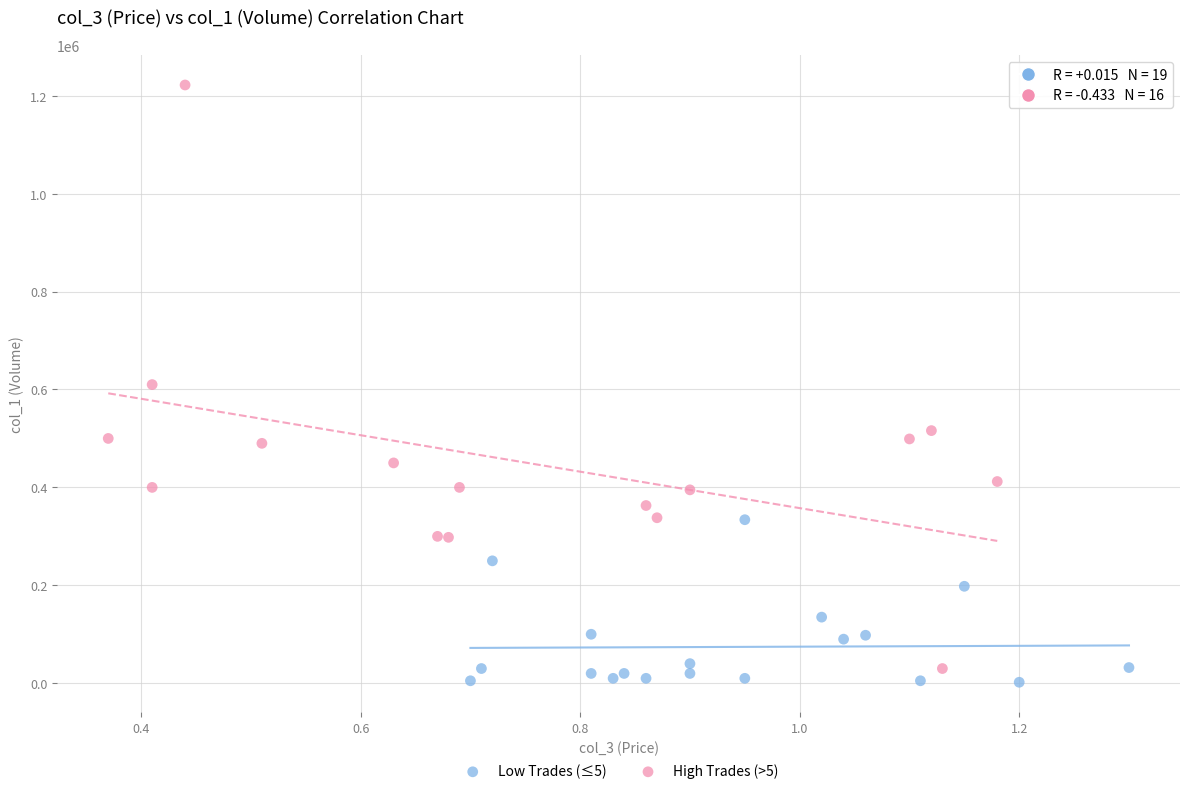

Which series has the widest spread of Y values?

High Trades (>5)